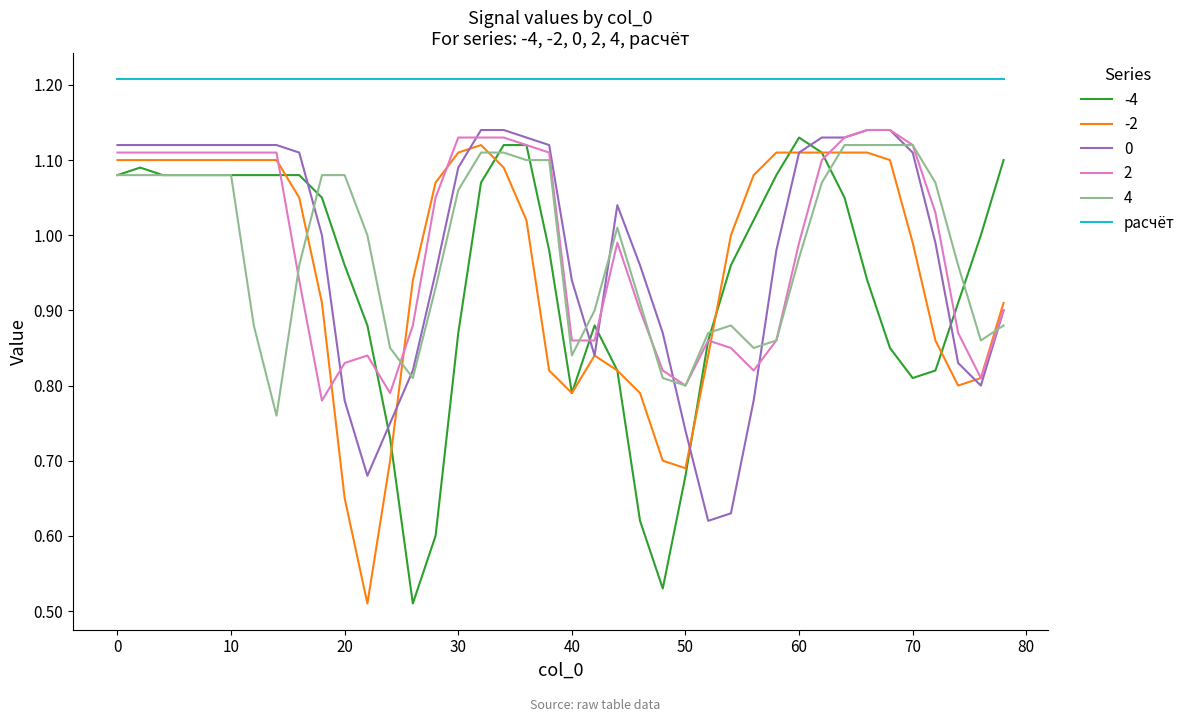

Which series has the largest total across all categories?

расчёт